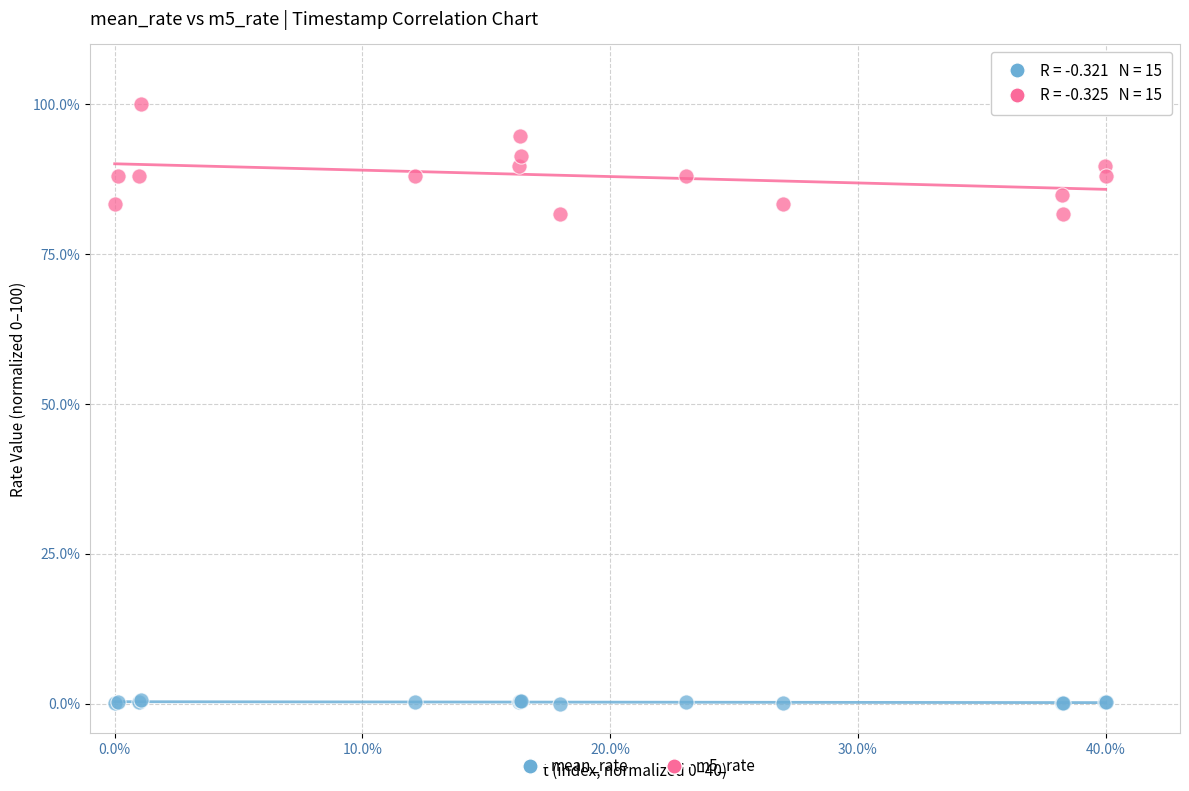

Which series reaches the minimum Y coordinate?

mean_rate